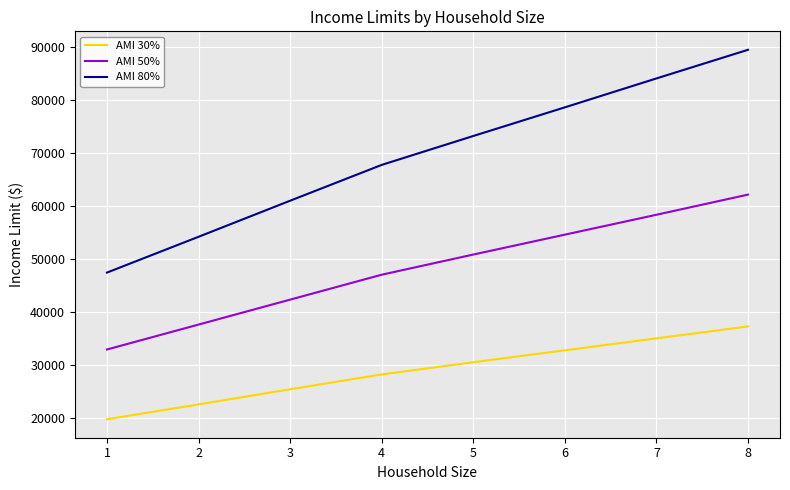

Rank the categories by AMI 30% value from highest to lowest.

8, 7, 6, 5, 4, 3, 2, 1